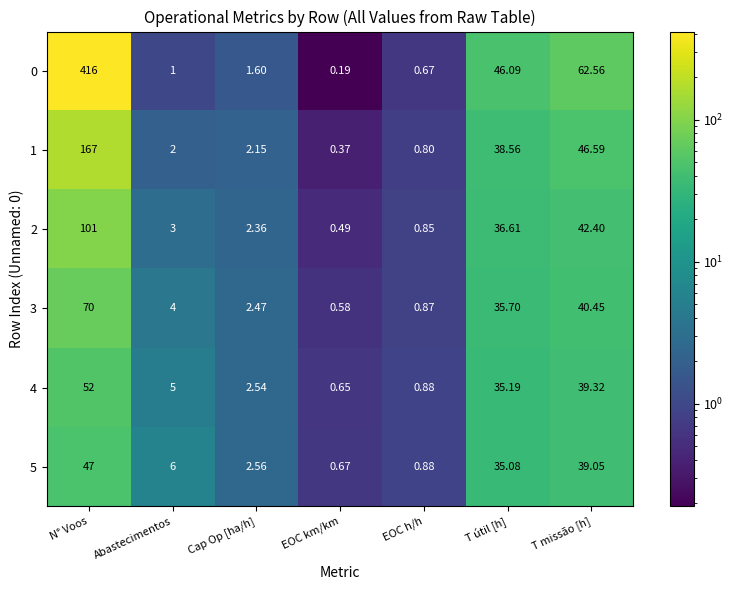

Is the value of 0 at EOC h/h greater than the value of 4 at N° Voos?

No